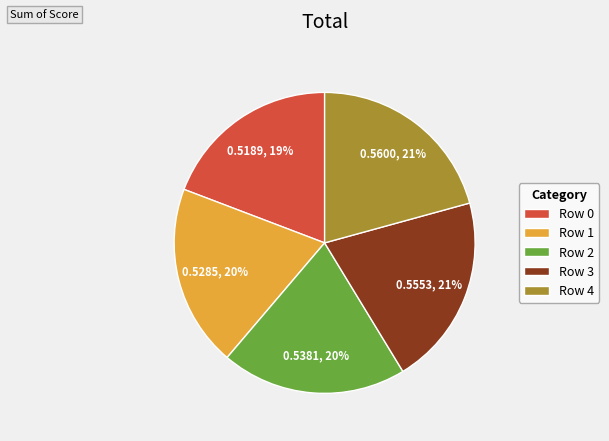

Between Row 1 and Row 4, which is larger?

Row 4